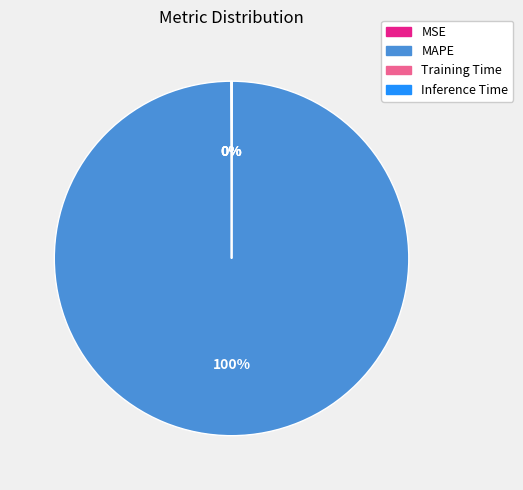

Which category has the biggest portion of the pie?

MAPE